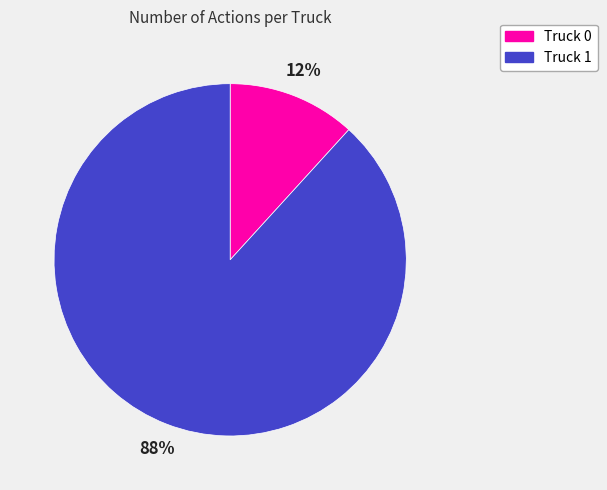

Which slice represents more than half of the pie?

Truck 1